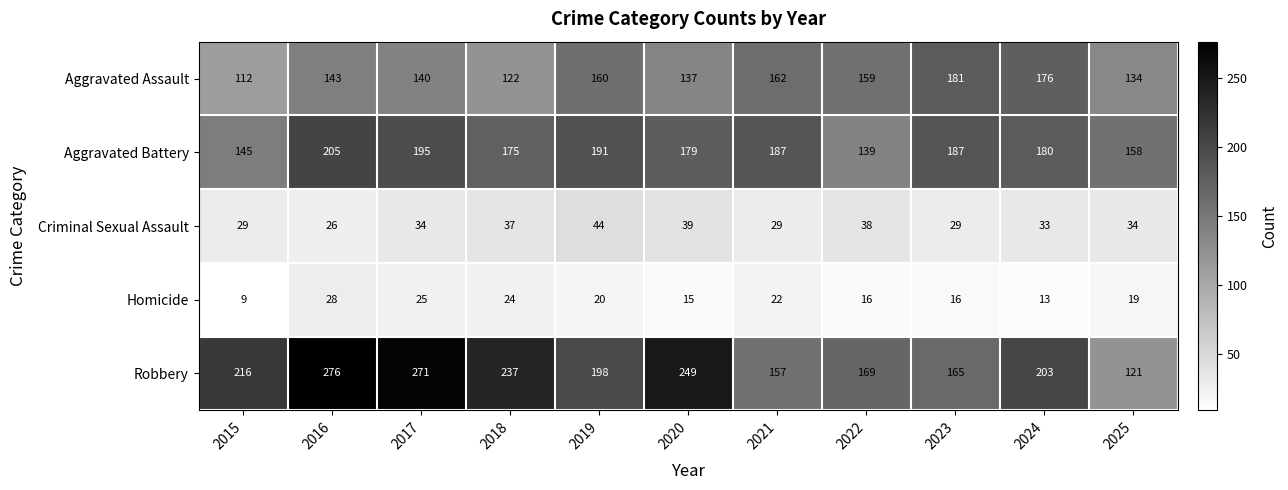

What is the smallest value displayed?

9